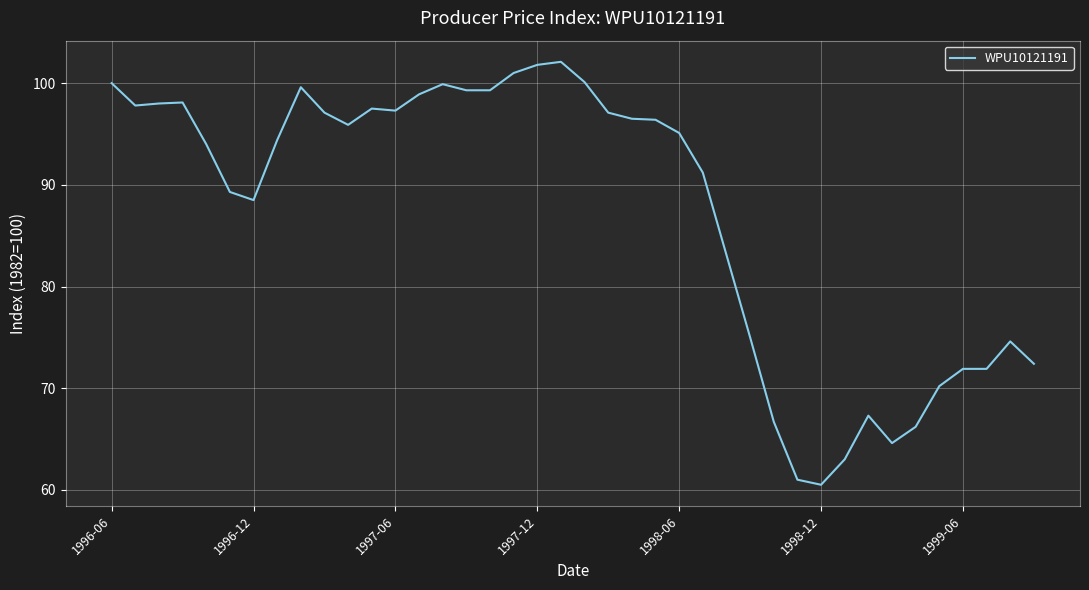

What is the minimum value shown in the chart?

60.5